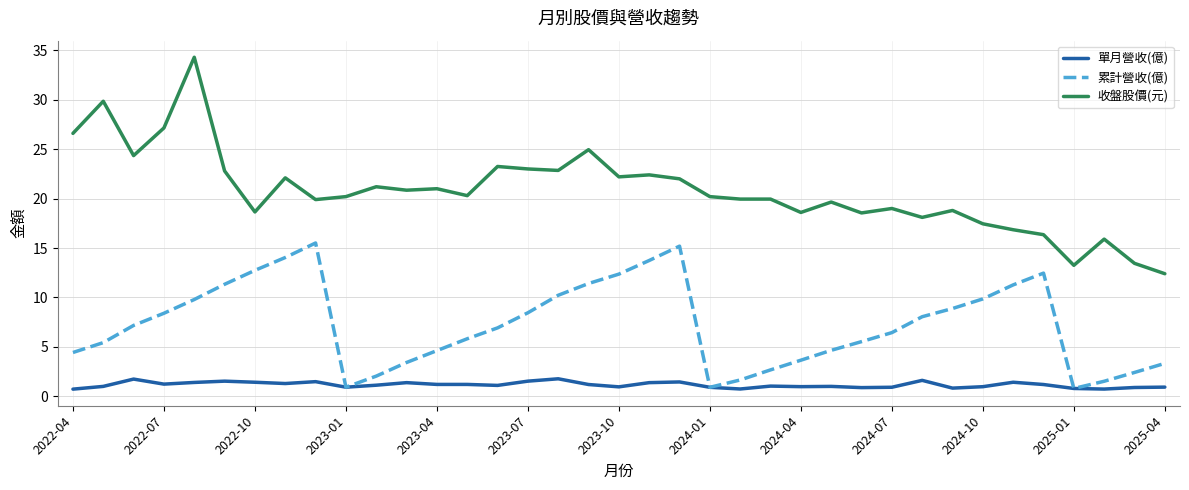

Which series has the widest spread of values?

收盤股價(元)